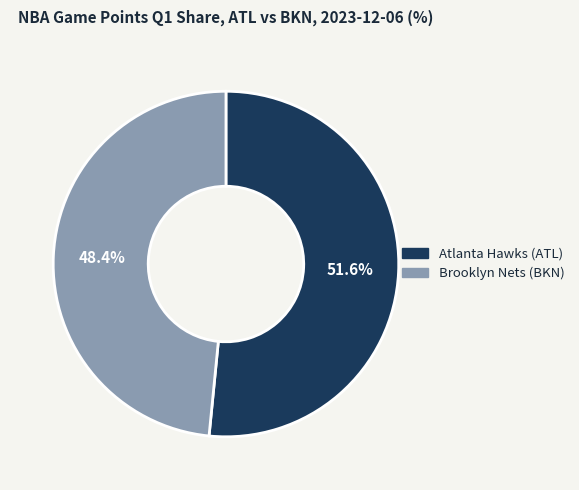

Rank the categories by value from lowest to highest.

Brooklyn Nets (BKN), Atlanta Hawks (ATL)